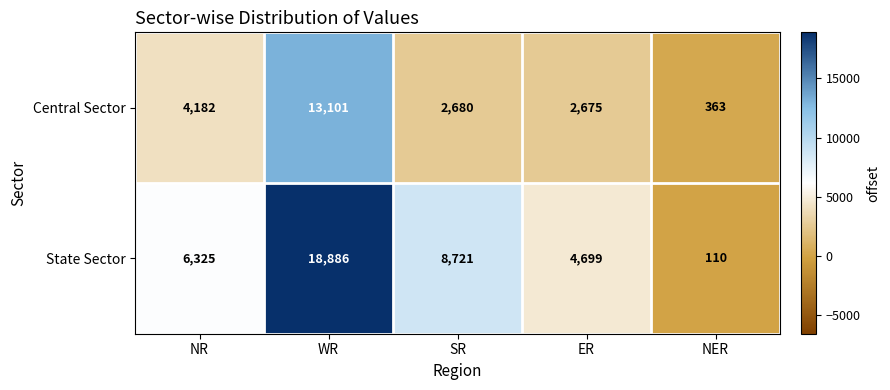

The value of Central Sector at WR is 20233. True or false?

False